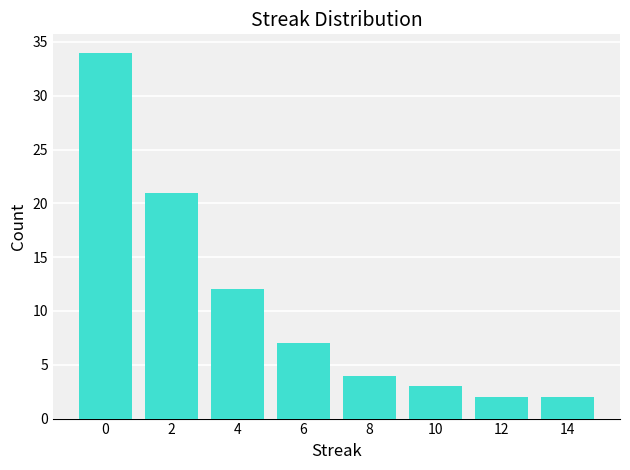

The value at 10 is 1. True or false?

False